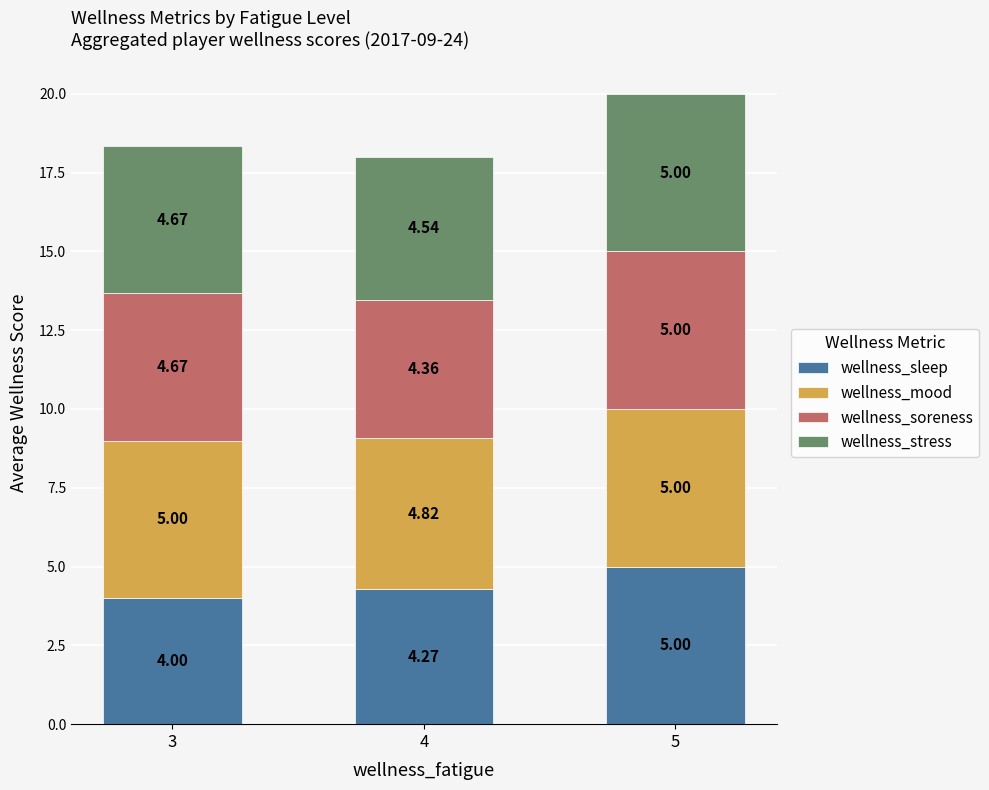

At which category is the sum across all series the highest?

5